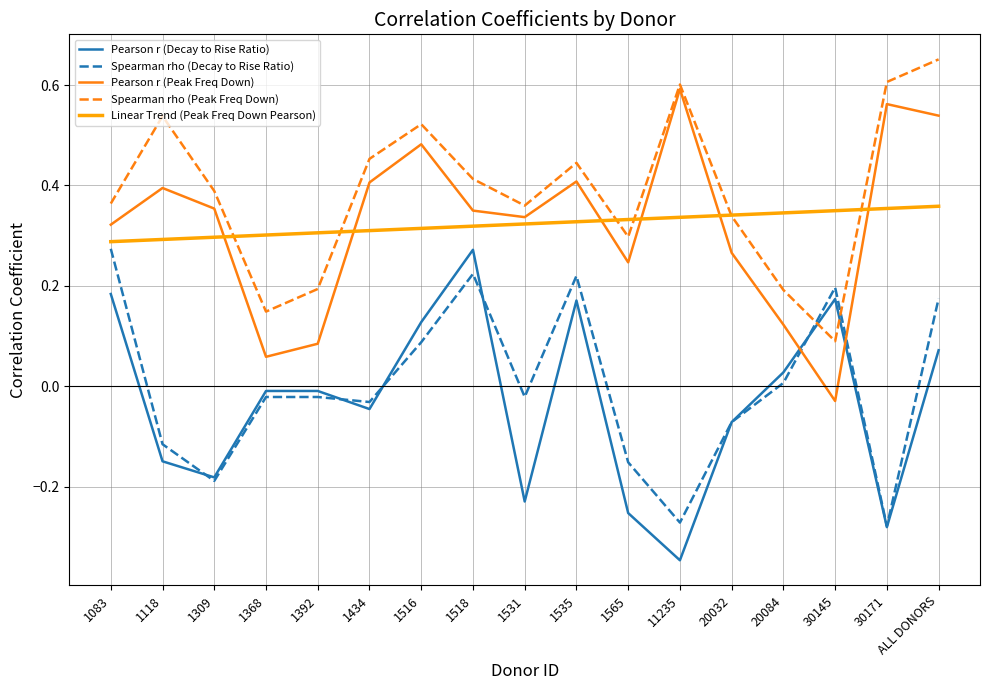

What are all the series names shown in the legend?

Pearson r (Decay to Rise Ratio), Spearman rho (Decay to Rise Ratio), Pearson r (Peak Freq Down), Spearman rho (Peak Freq Down), Linear Trend (Peak Freq Down Pearson)